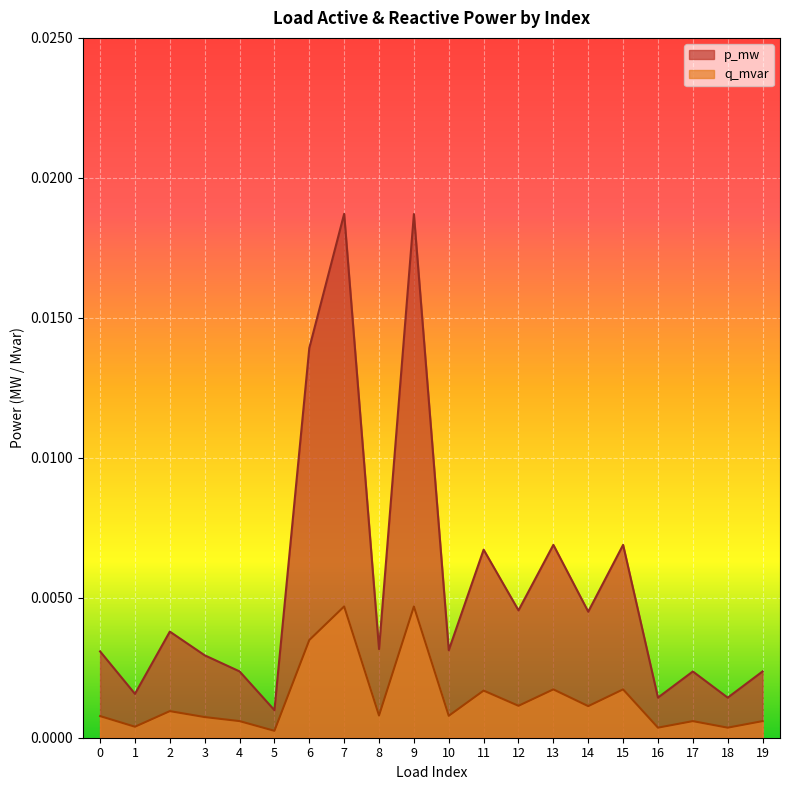

True or false: p_mw and q_mvar cross at least once.

False